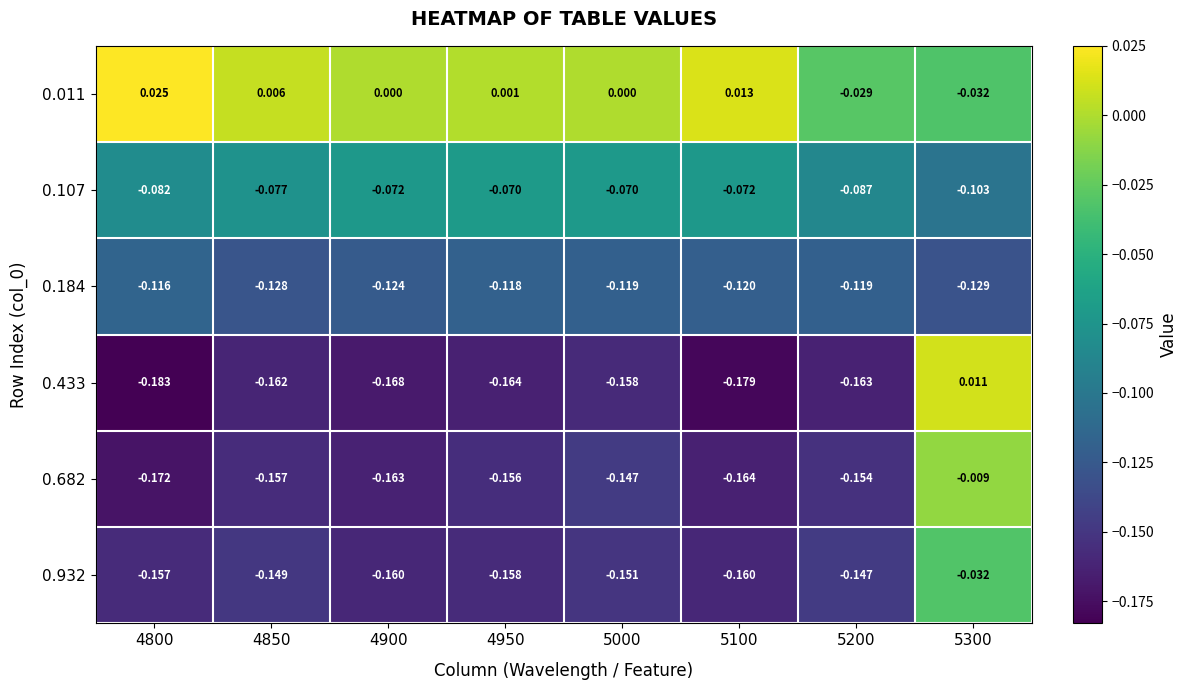

Which series has the widest spread of values?

0.433